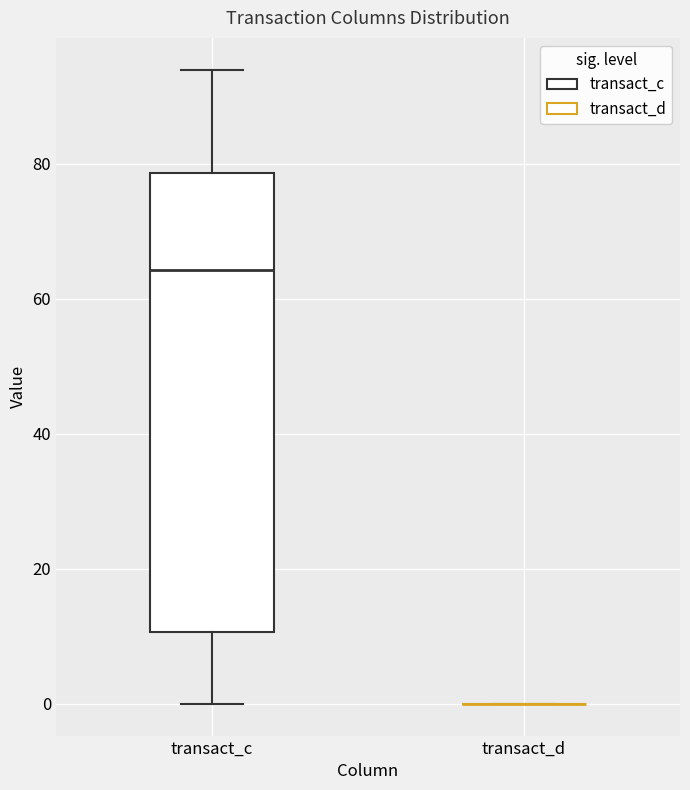

Reading left to right, read every box against the y-axis: the position of its median line, the range the box covers, and the ends of its whiskers. The values are not printed on the chart, so give them approximately, as read against the axis.

transact_c: median 64, box 10 to 78, whiskers 0 to 94
transact_d: box collapsed to a line at 0, whiskers 0 to 0